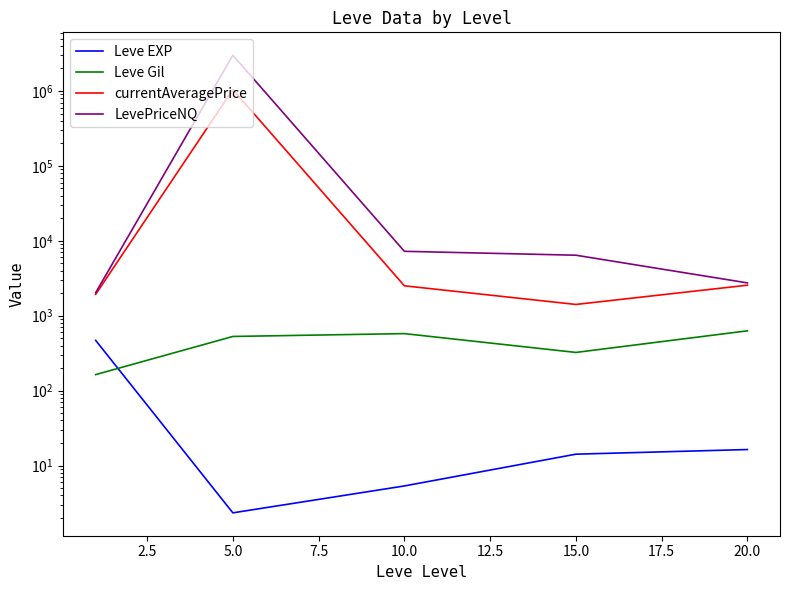

Which series changed the most between 2.5 and 10.0?

LevePriceNQ